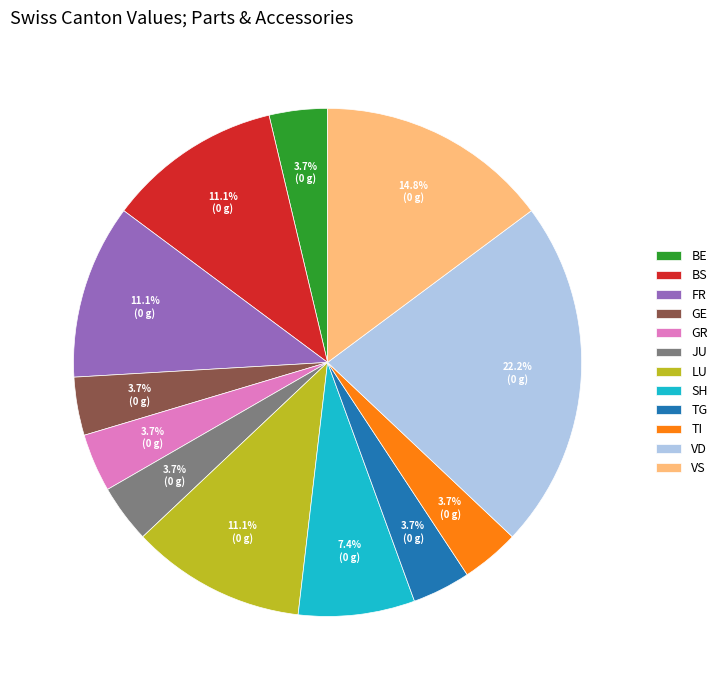

Is it true that TI is 4% of the pie?

True